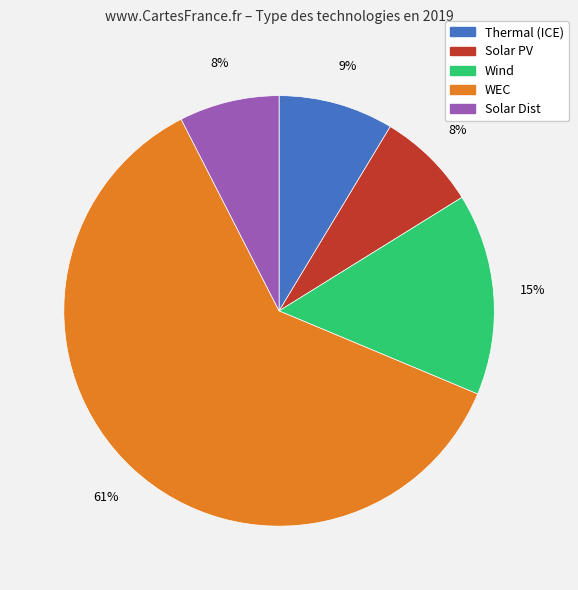

Which slice represents more than half of the pie?

WEC